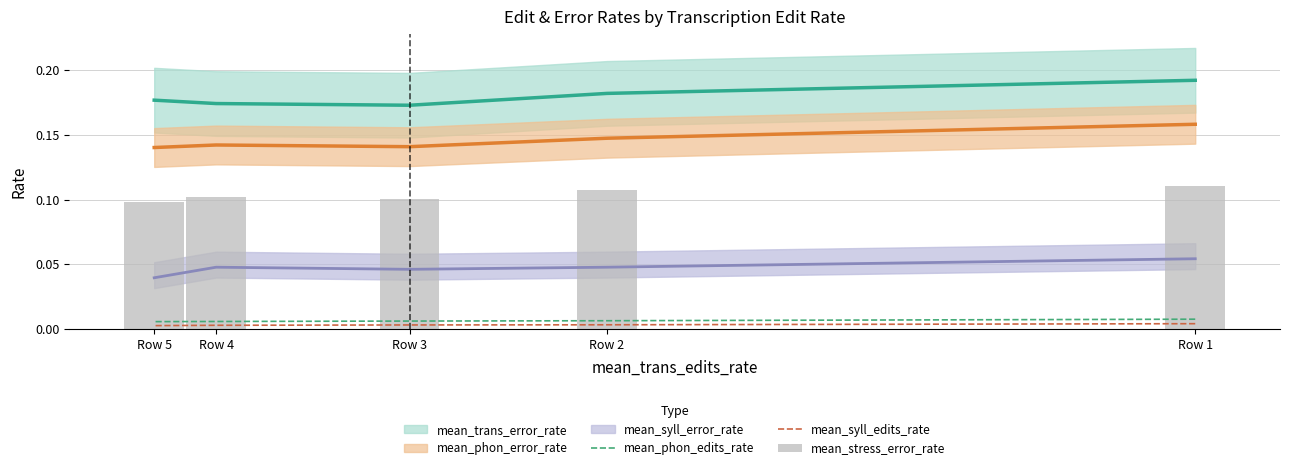

True or false: mean_syll_edits_rate has a value of 0.0 at Row 2.

False